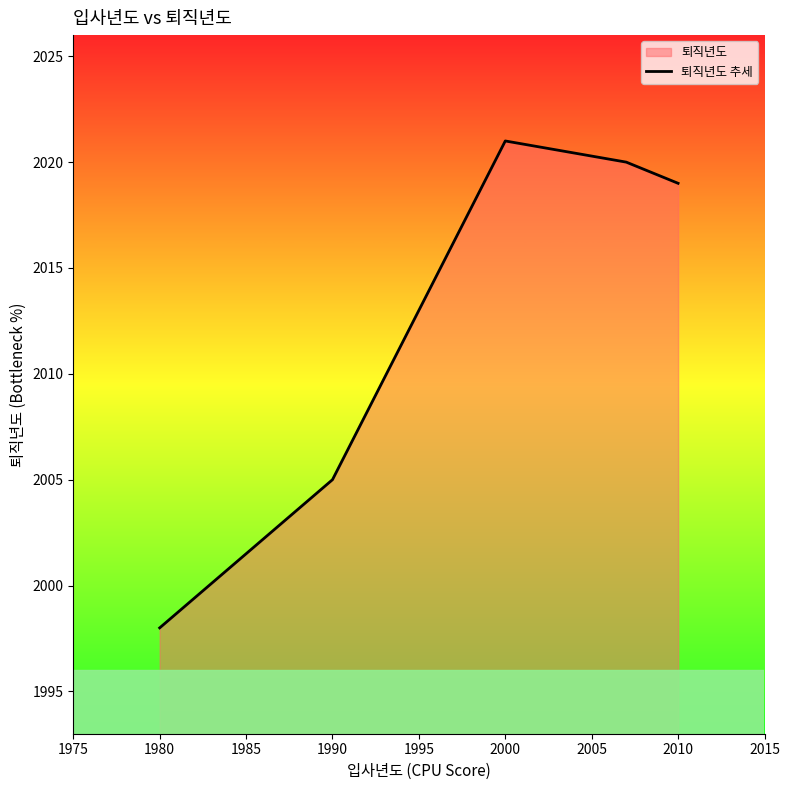

Approximately how many times larger is the value at 2010 compared to 1990?

1.0